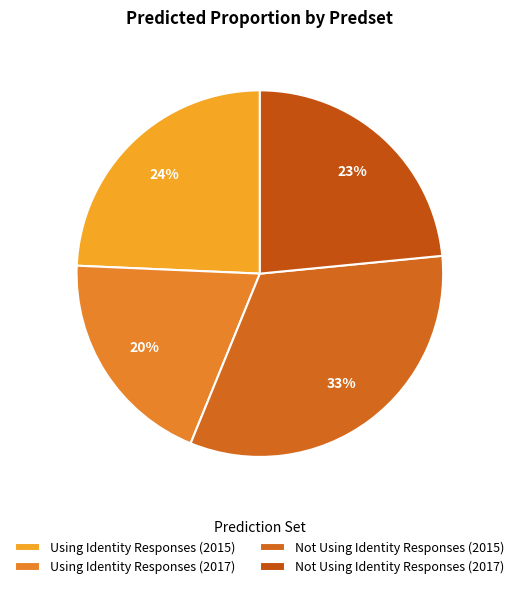

What percentage is the Not Using Identity Responses (2015) slice, to the nearest percent?

33%